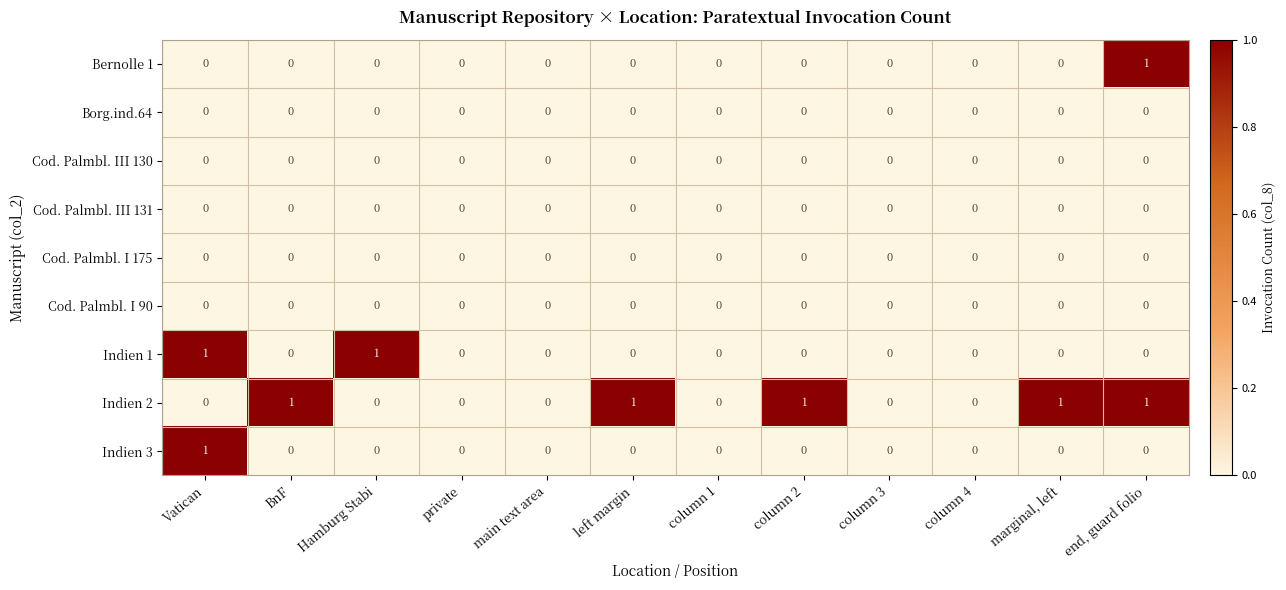

How many distinct data groups are displayed?

9